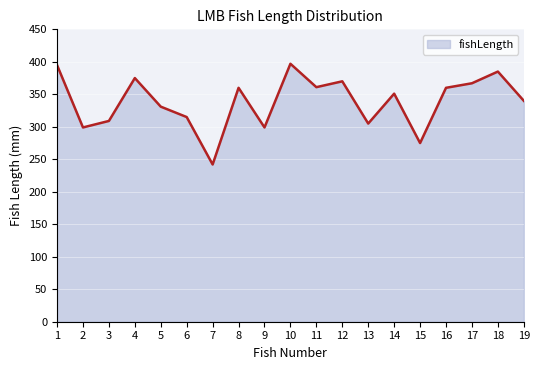

Where does the data first go above 351?

1